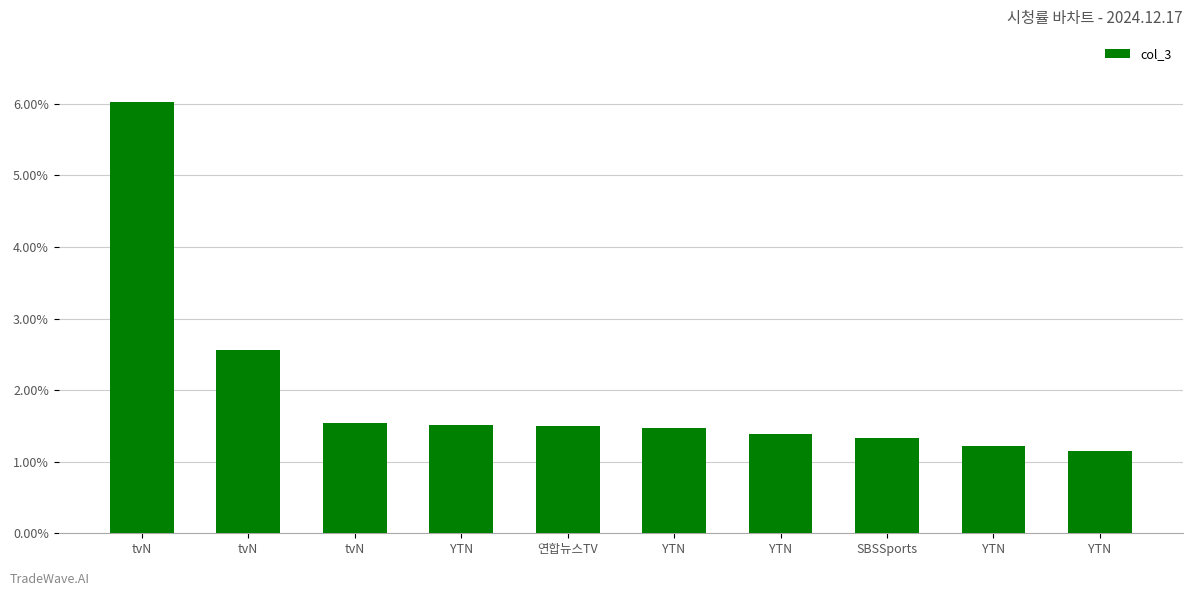

List the labels in order of value, smallest first.

YTN, YTN, SBSSports, YTN, YTN, 연합뉴스TV, YTN, tvN, tvN, tvN